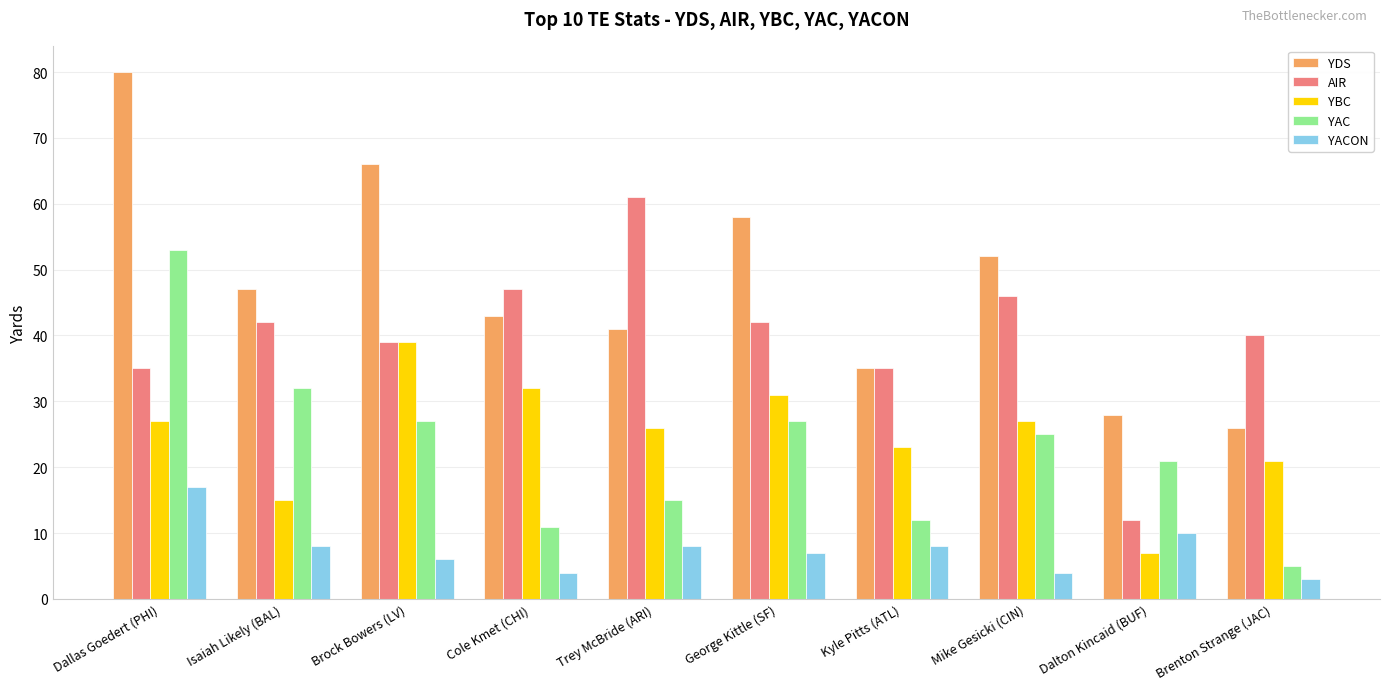

What is the sum of the YACON values at Dallas Goedert (PHI) and Trey McBride (ARI)?

25